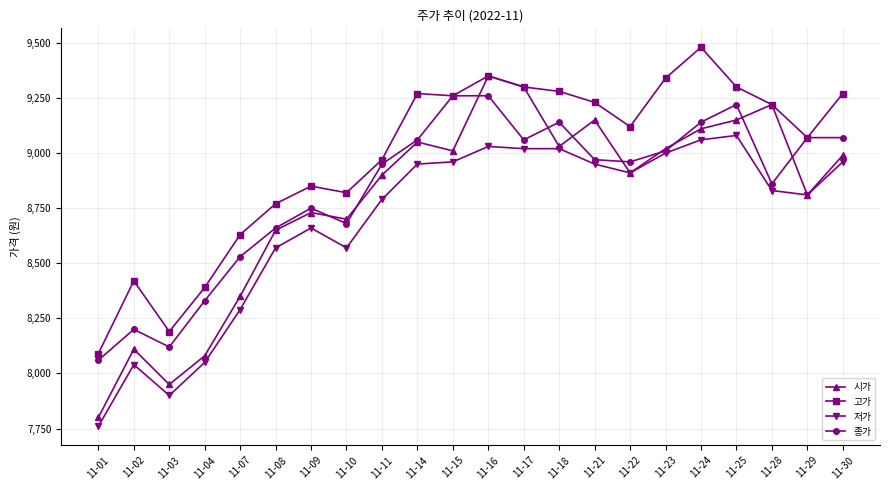

Where does the 고가 series first go above 9220?

11-14